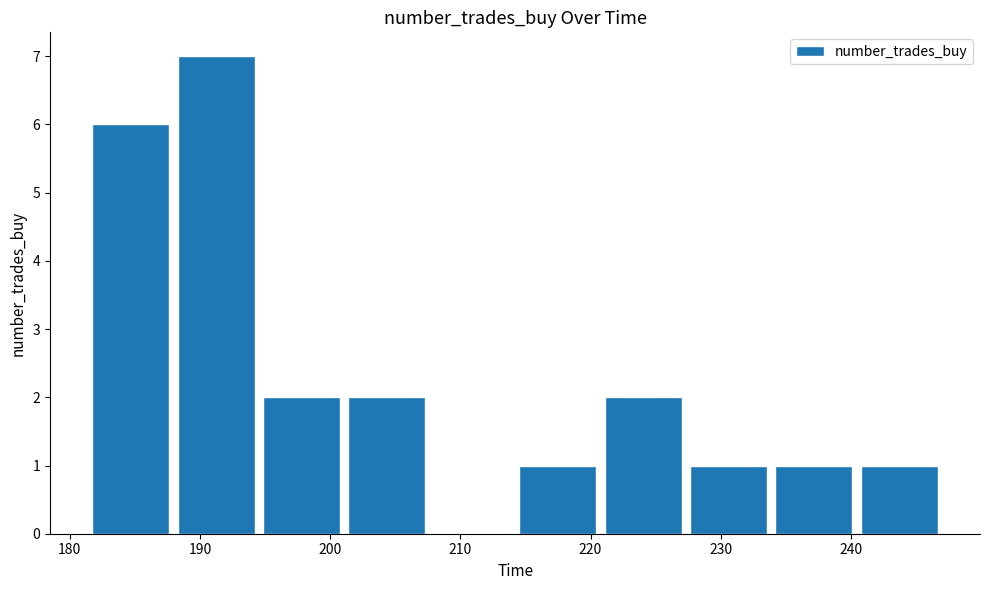

Over which range of the x-axis is the bar tallest?

188 to 195